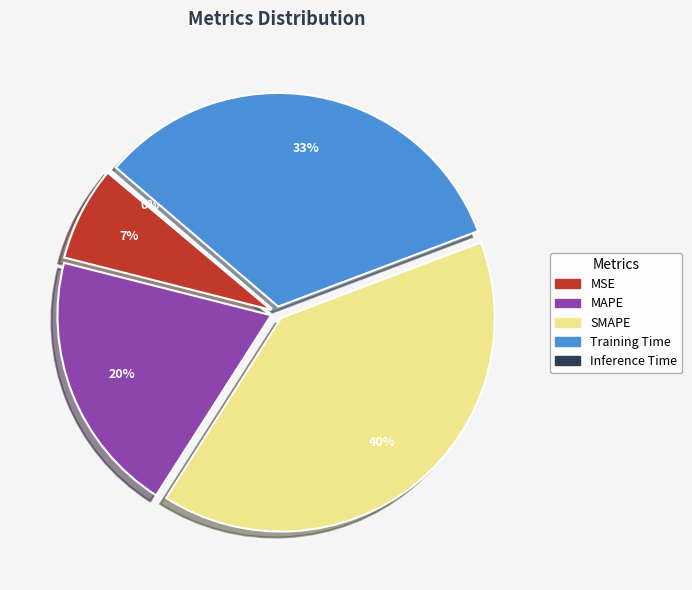

Does Training Time represent more than half of the total?

No